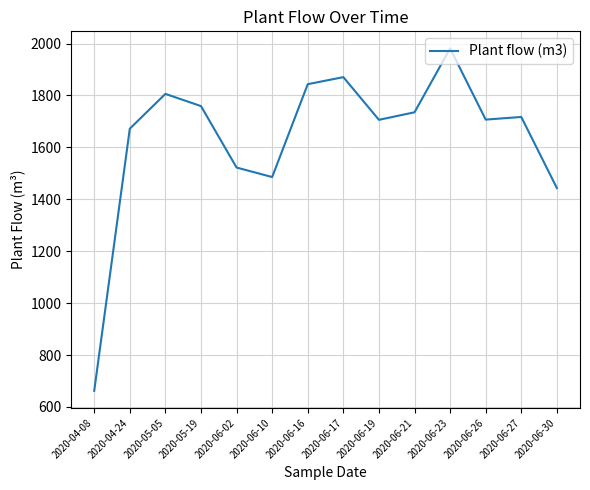

Which category has the highest value across all series?

2020-06-23